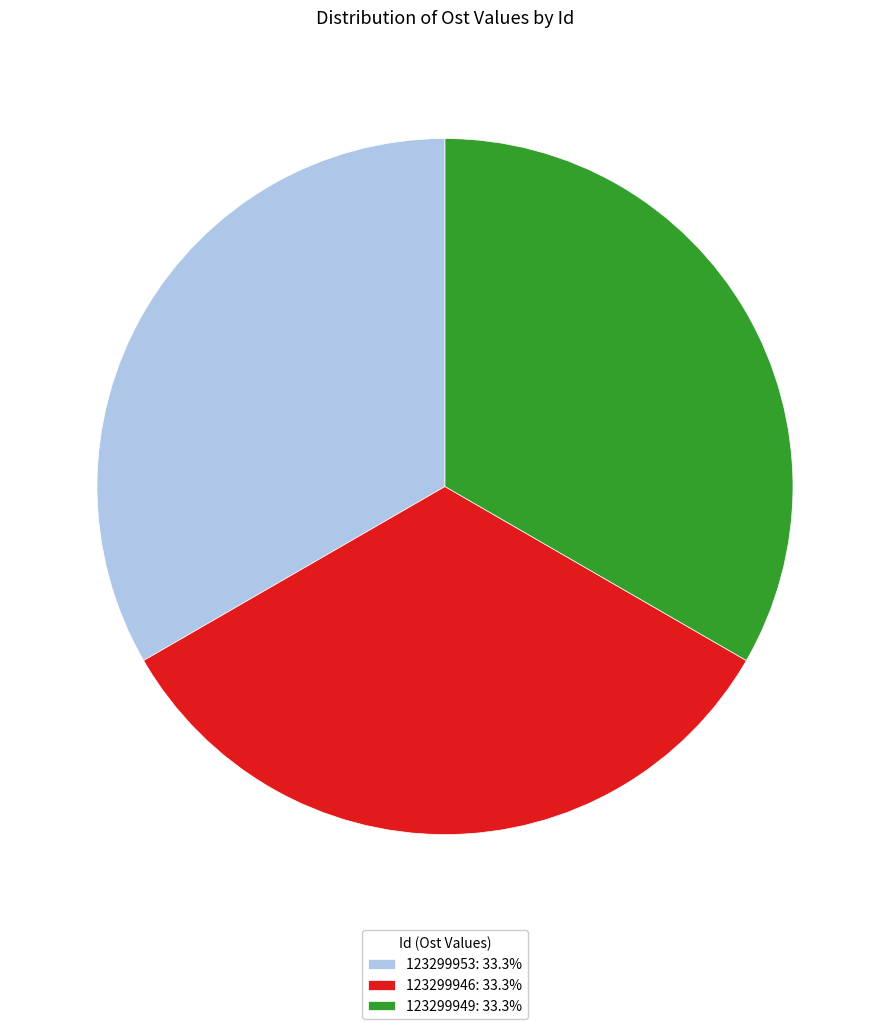

Is there a majority slice in this chart?

No